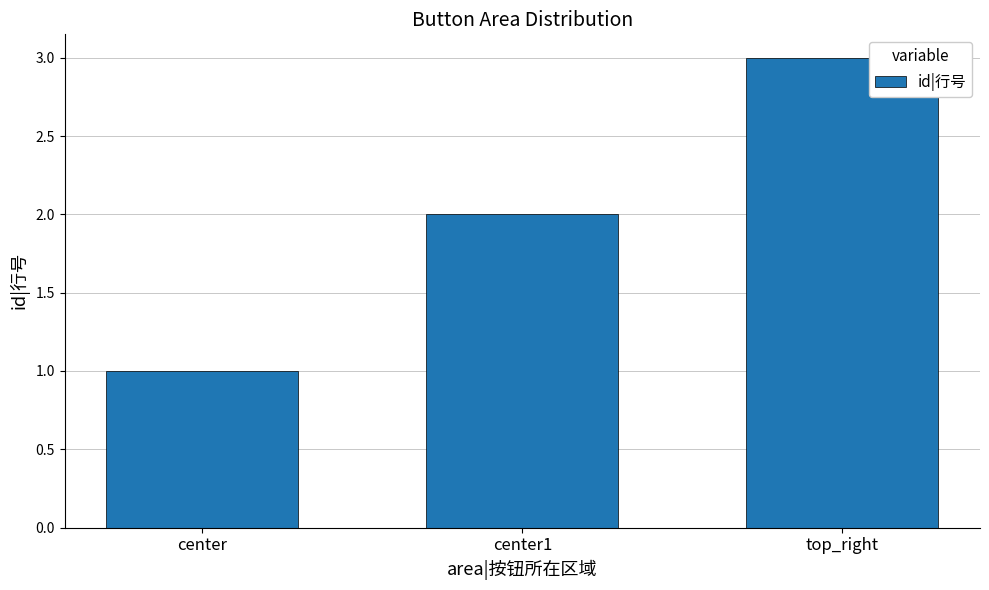

List the labels in order of value, smallest first.

center, center1, top_right